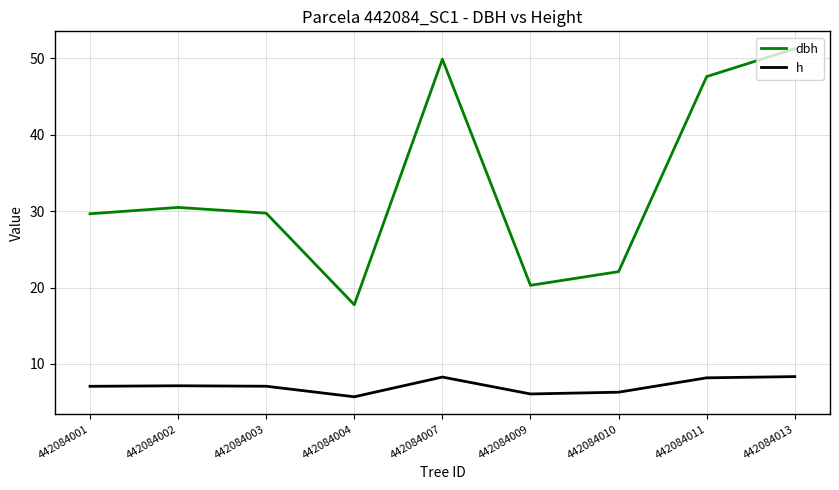

What is the total value across all series at 442084003?

36.8